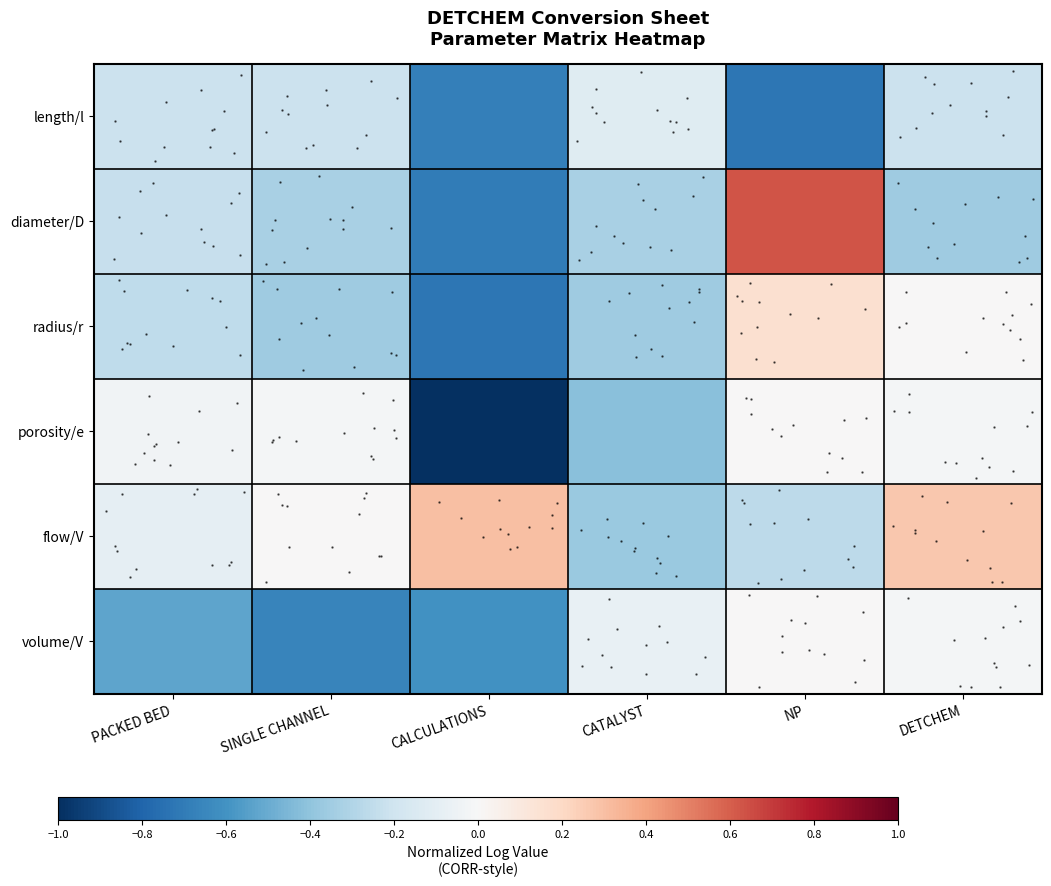

Is it true that porosity/e equals -0.4 at CATALYST?

True